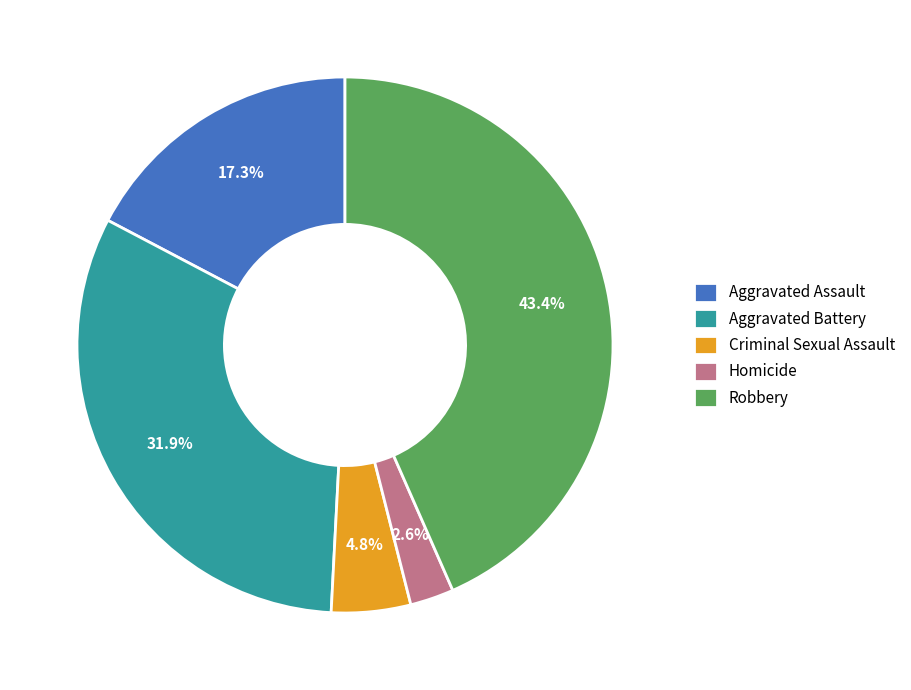

To the nearest percent, what is the combined percentage of Robbery and Homicide?

46%